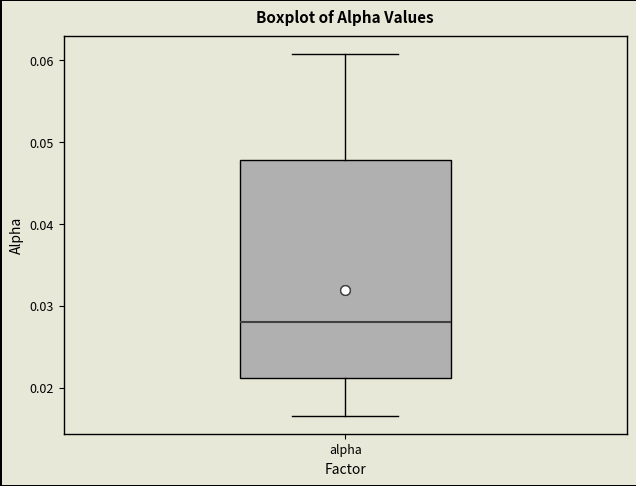

Where is the lower edge of the box for alpha on the y-axis? The values are not printed on the chart, so give them approximately, as read against the axis.

0.021